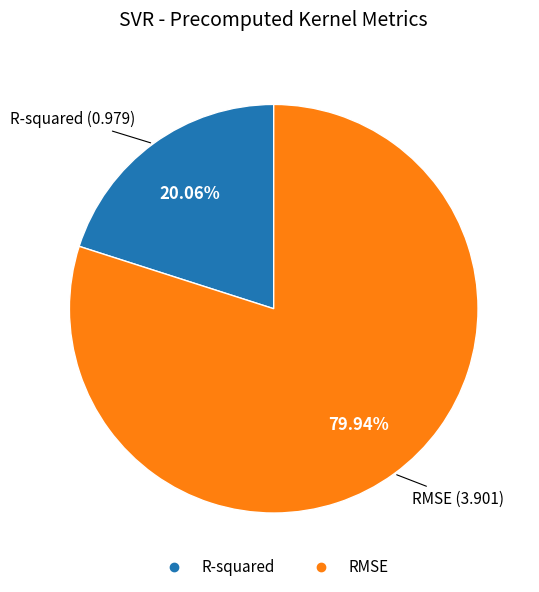

Which has a higher value, R-squared or RMSE?

RMSE